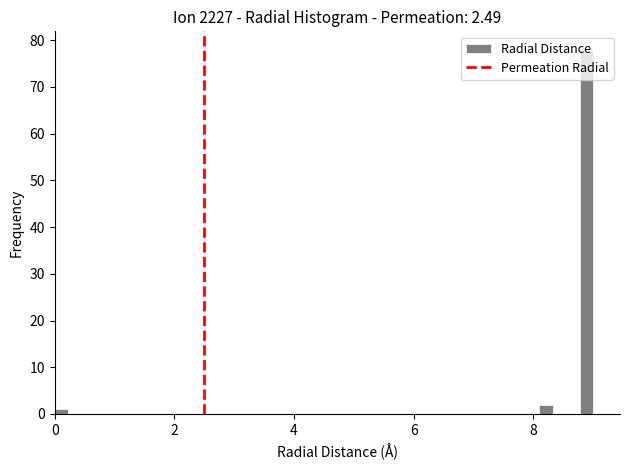

Read against the x-axis, roughly where is the centre of the tallest bar?

8.8